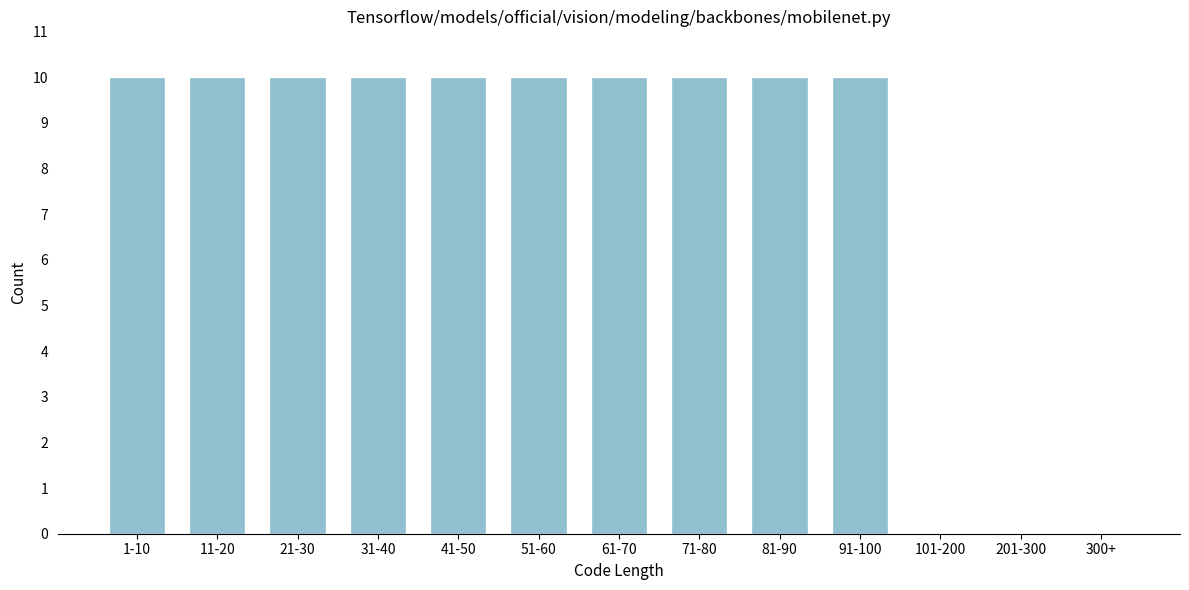

Reading left to right, what are all the values shown in this chart?

1-10=10	11-20=10	21-30=10	31-40=10	41-50=10	51-60=10	61-70=10	71-80=10	81-90=10	91-100=10	101-200=0	201-300=0	300+=0